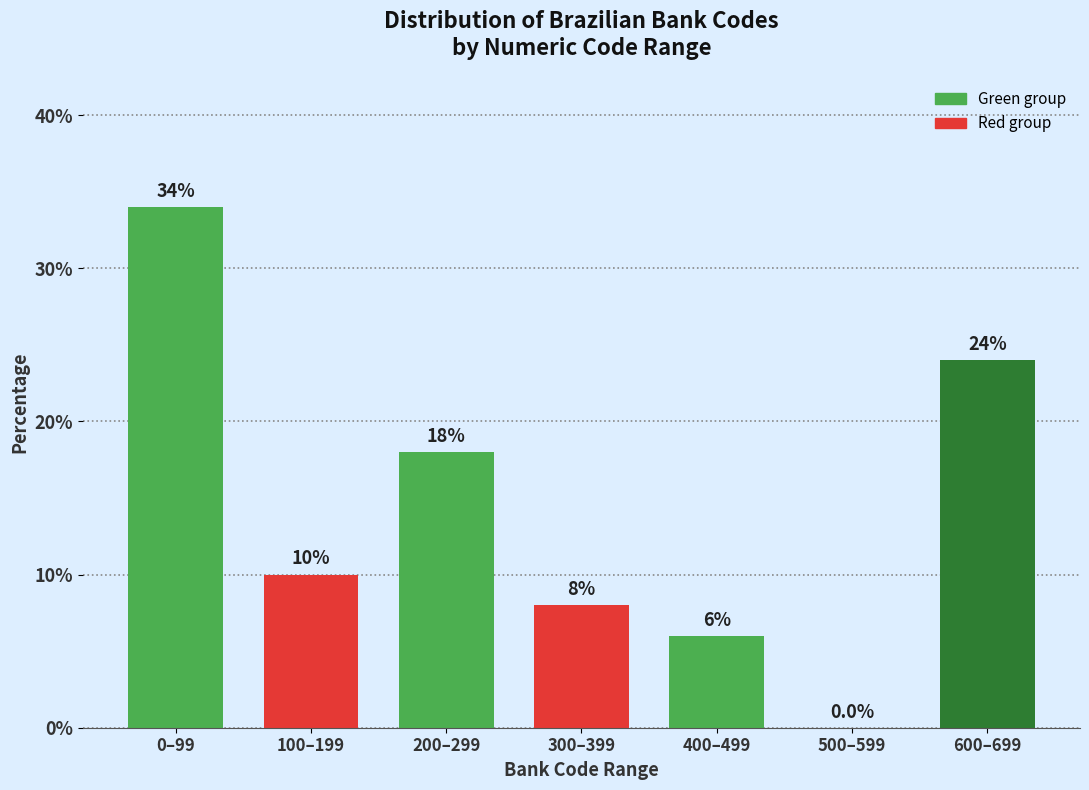

Reading right to left, what are all the values shown in this chart?

600–699=24	500–599=0	400–499=6	300–399=8	200–299=18	100–199=10	0–99=34